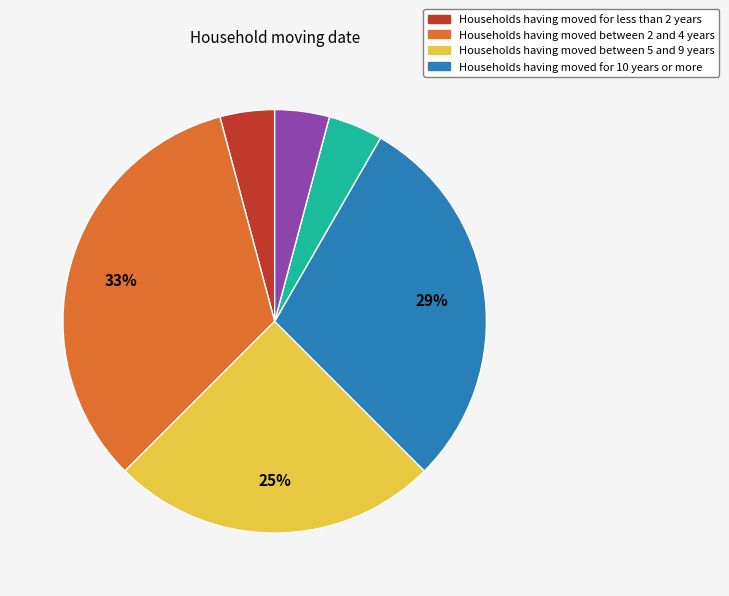

Is there a majority slice in this chart?

No